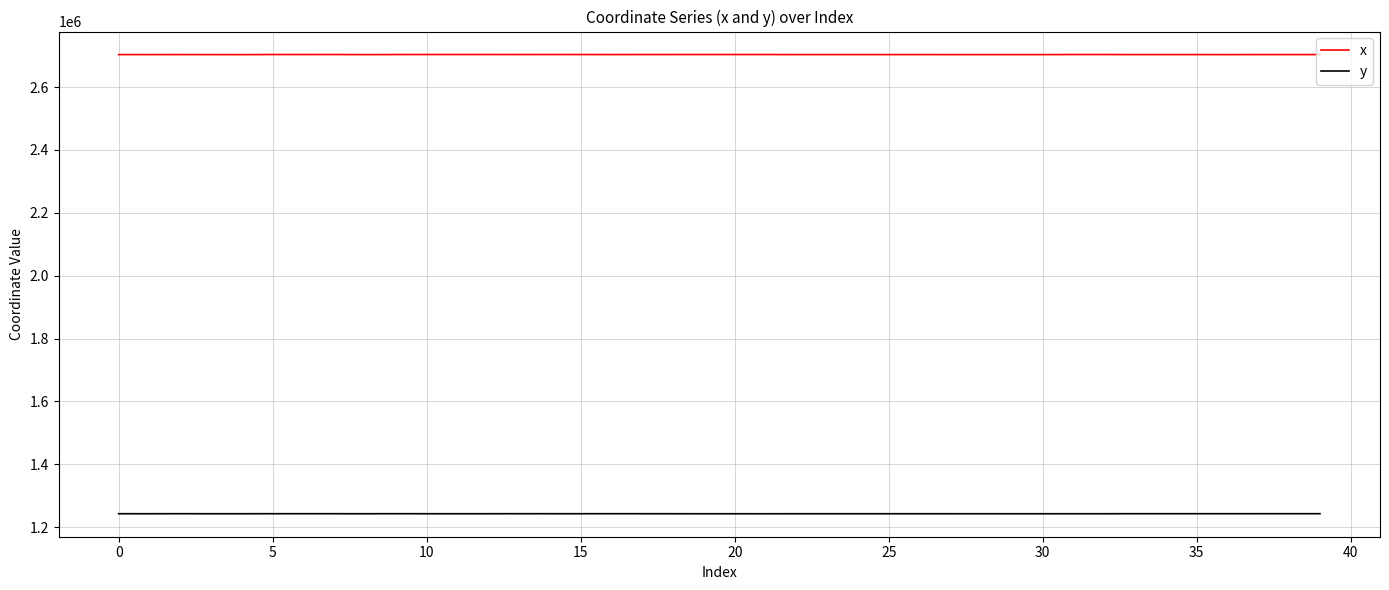

True or false: y and x cross at least once.

False